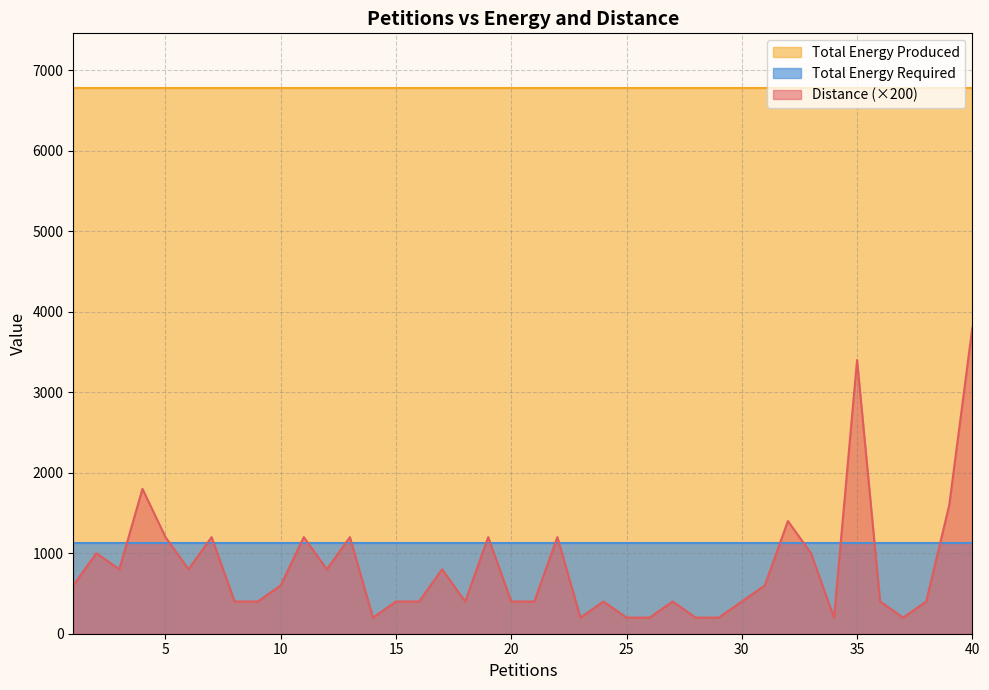

How many lines are shown in the chart?

3